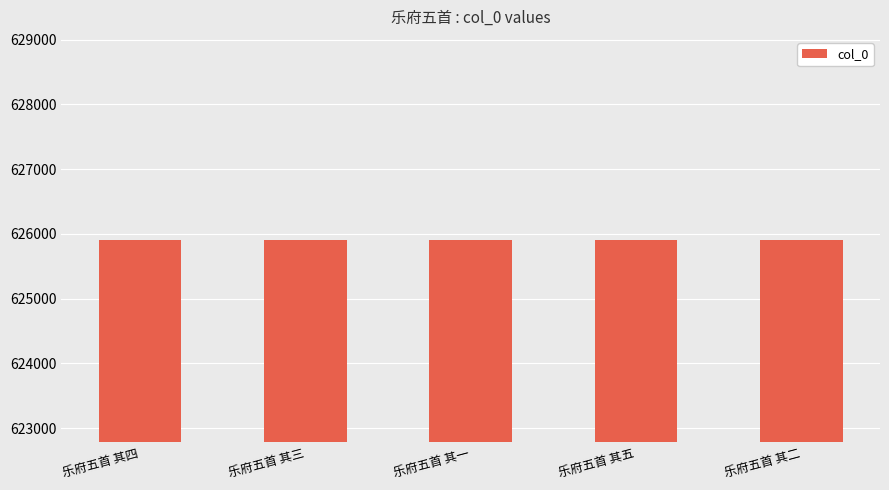

Is it true that the value at 乐府五首 其三 is 625911?

True